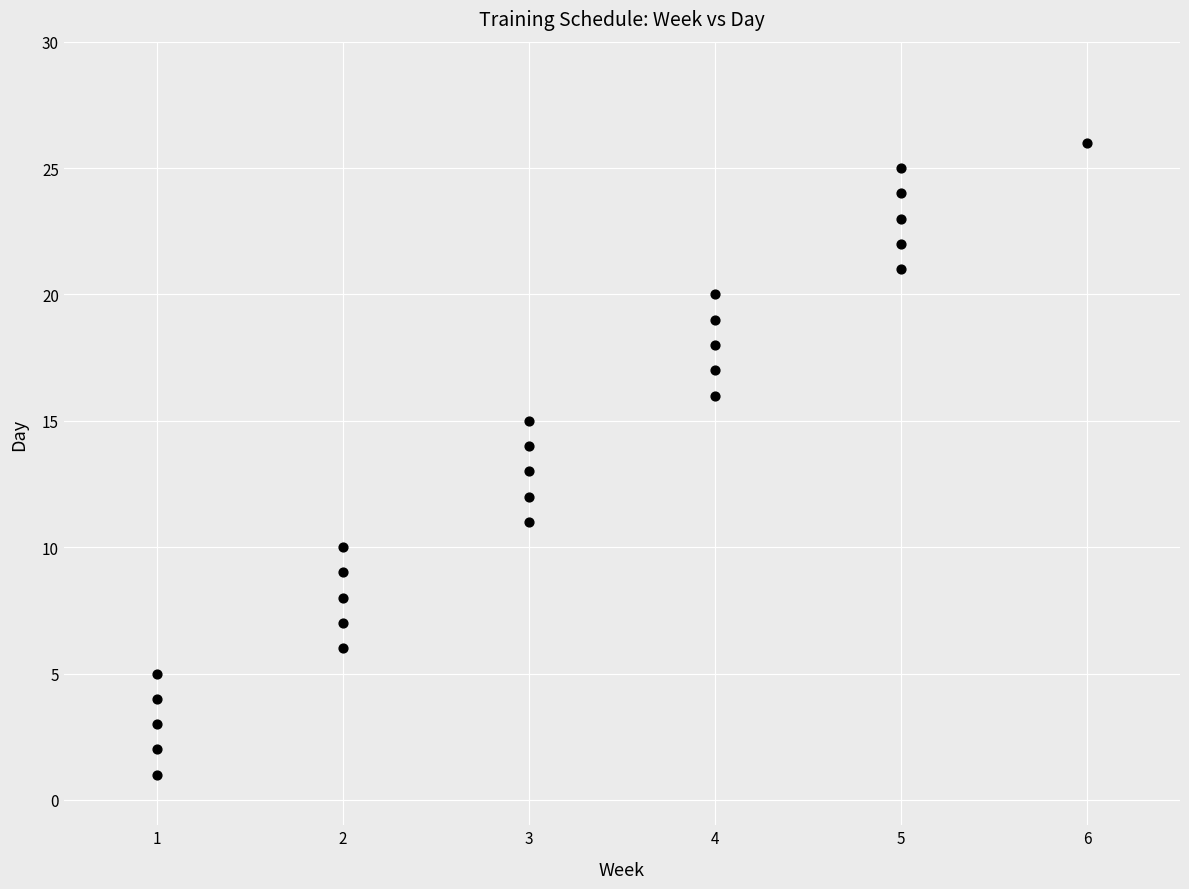

What is the range of Y values (max minus min)?

25